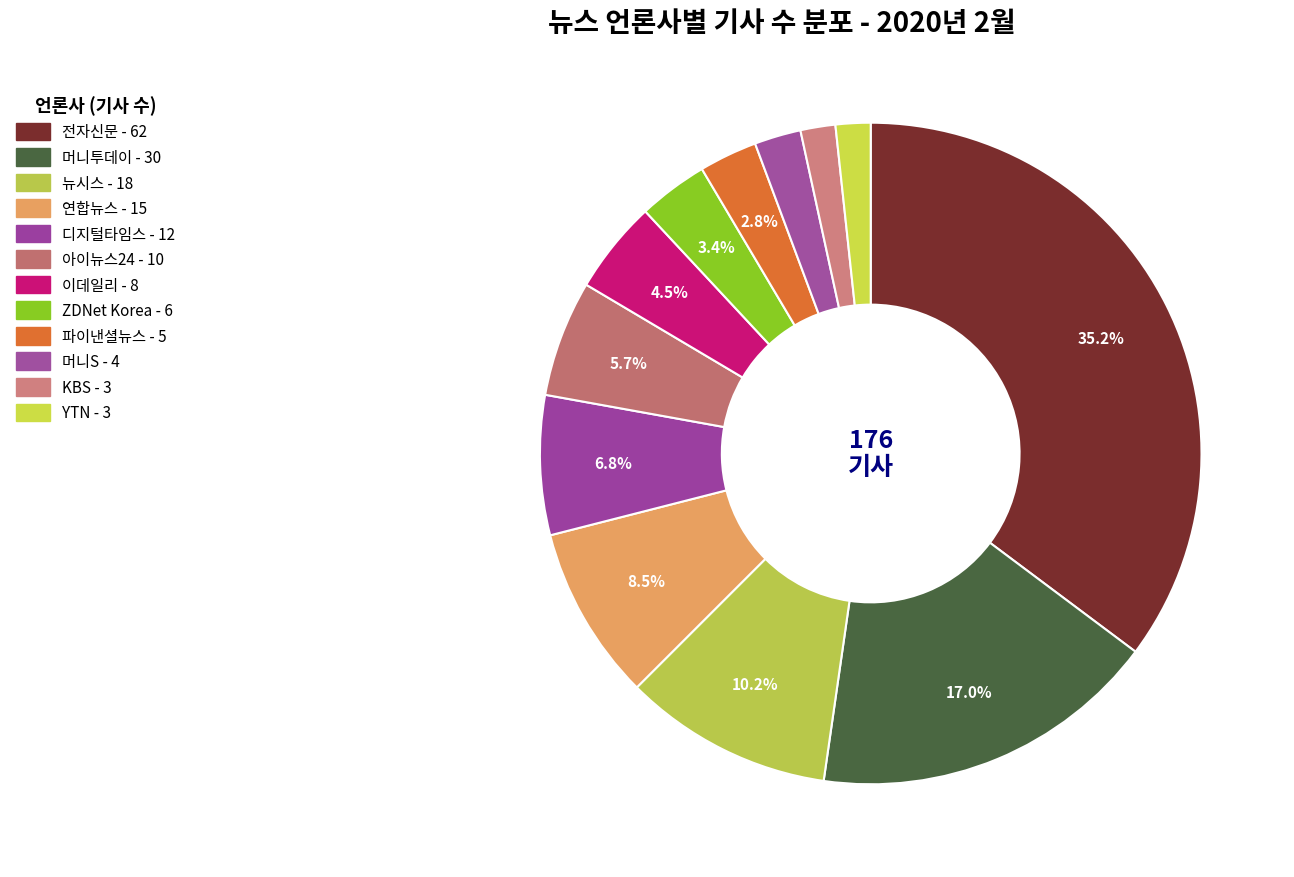

Count the number of slices in the pie.

12